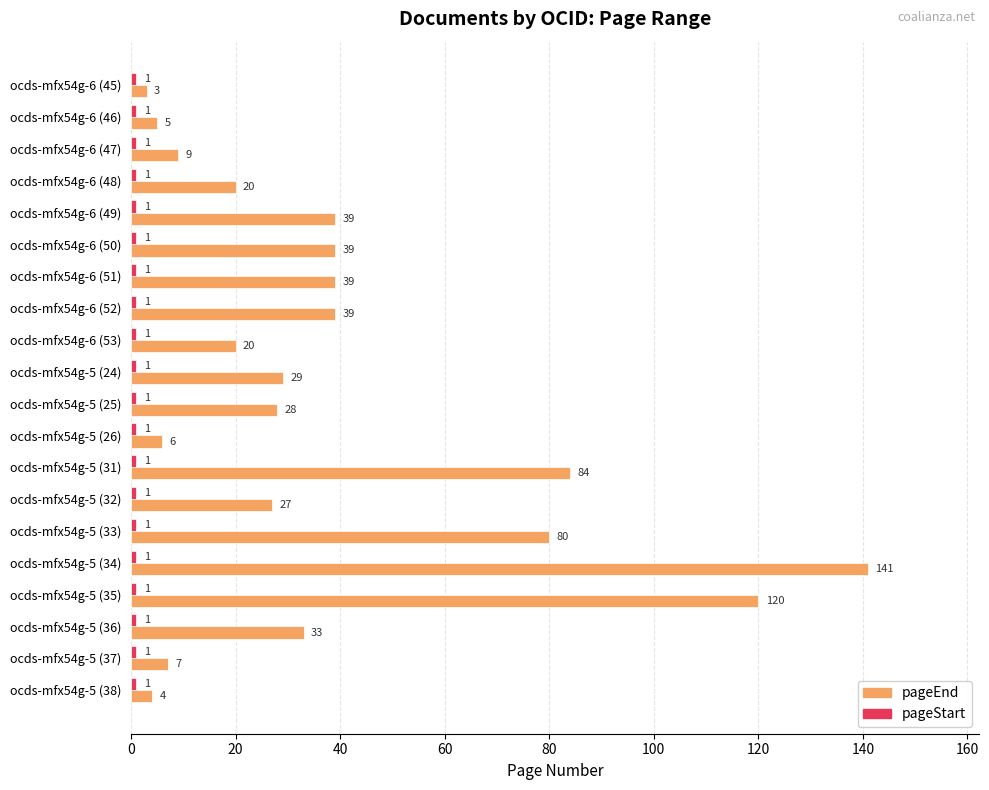

At which category is the sum across all series the highest?

ocds-mfx54g-5 (34)